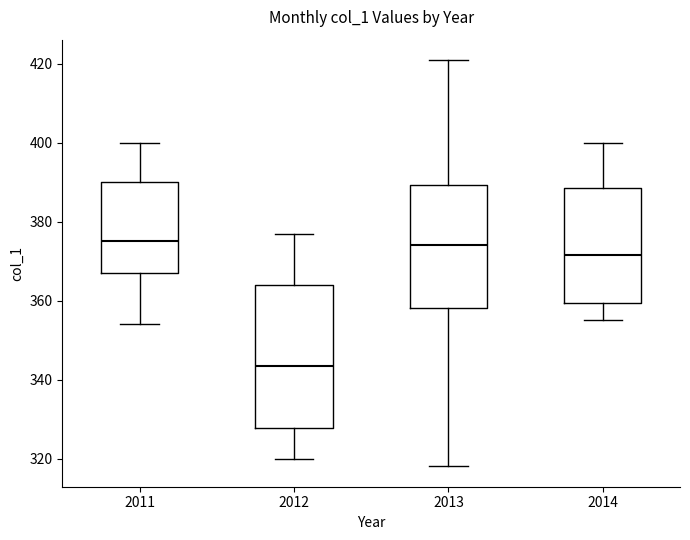

Reading left to right, transcribe this box plot: for each box, give where its median line is, the range the box spans, and where its two whiskers end, as read against the y-axis. The values are not printed on the chart, so give them approximately, as read against the axis.

2011: median 376, box 368 to 390, whiskers 354 to 400
2012: median 344, box 328 to 364, whiskers 320 to 378
2013: median 374, box 358 to 390, whiskers 318 to 422
2014: median 372, box 360 to 388, whiskers 356 to 400